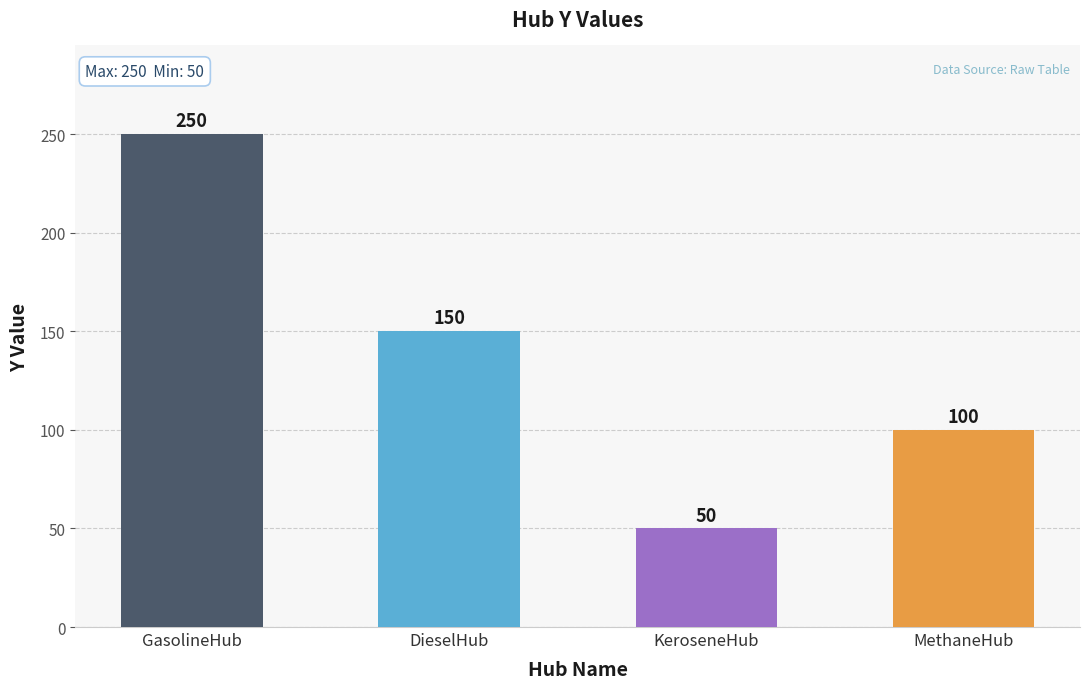

How many values are between 100 and 250?

3